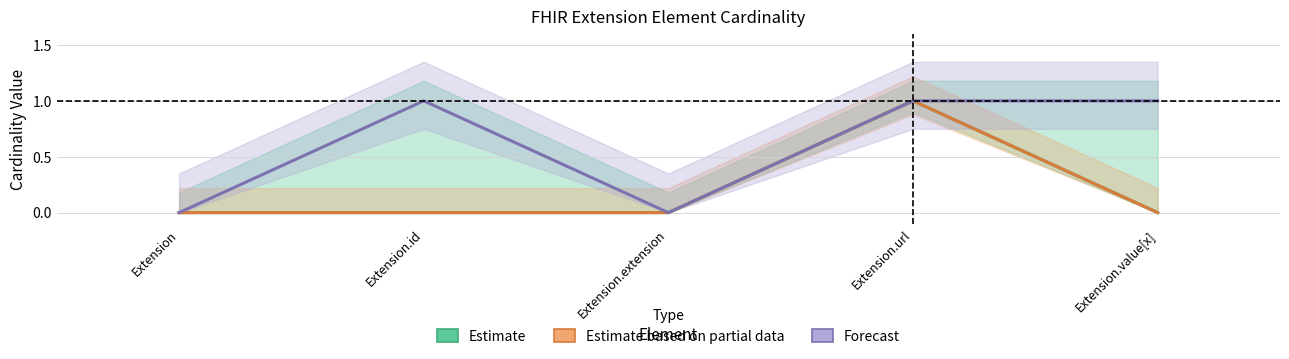

Reading left to right, what are all the values shown in this chart?

Estimate: Extension=0	Extension.id=0	Extension.extension=0	Extension.url=1	Extension.value[x]=0
Estimate based on partial data: Extension=0	Extension.id=0	Extension.extension=0	Extension.url=1	Extension.value[x]=0
Forecast: Extension=0	Extension.id=1	Extension.extension=0	Extension.url=1	Extension.value[x]=1